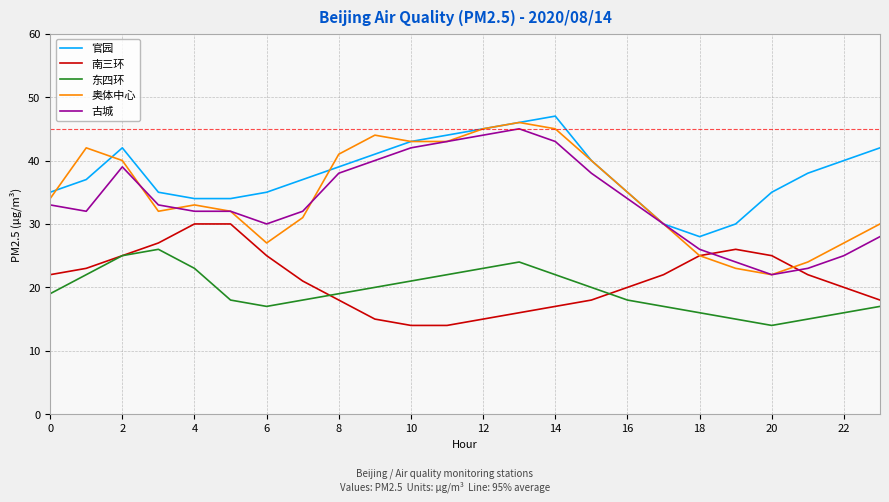

What is the maximum value for 东四环?

26